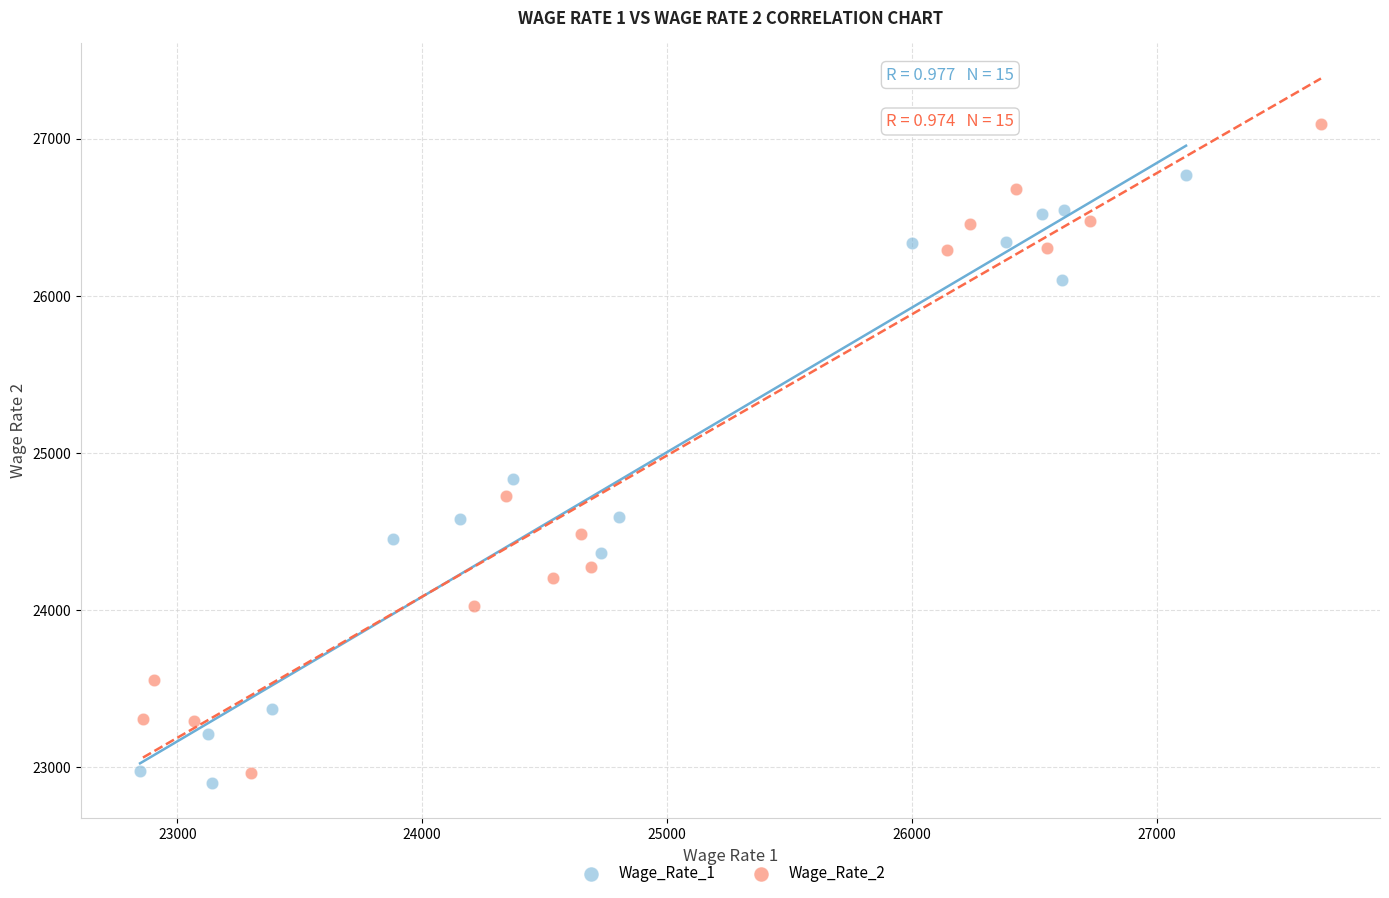

Which series has the largest Y range (max minus min)?

Wage_Rate_2